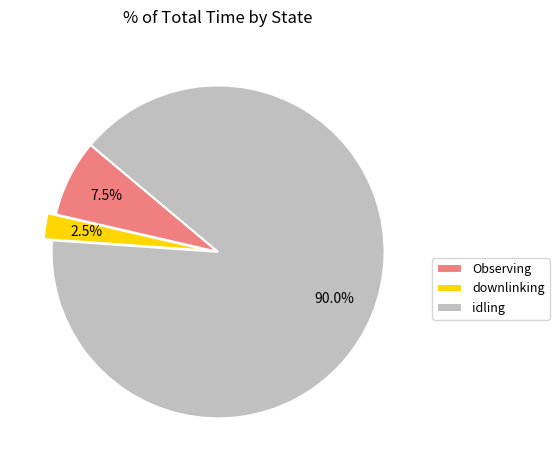

Between downlinking and Observing, which is larger?

Observing